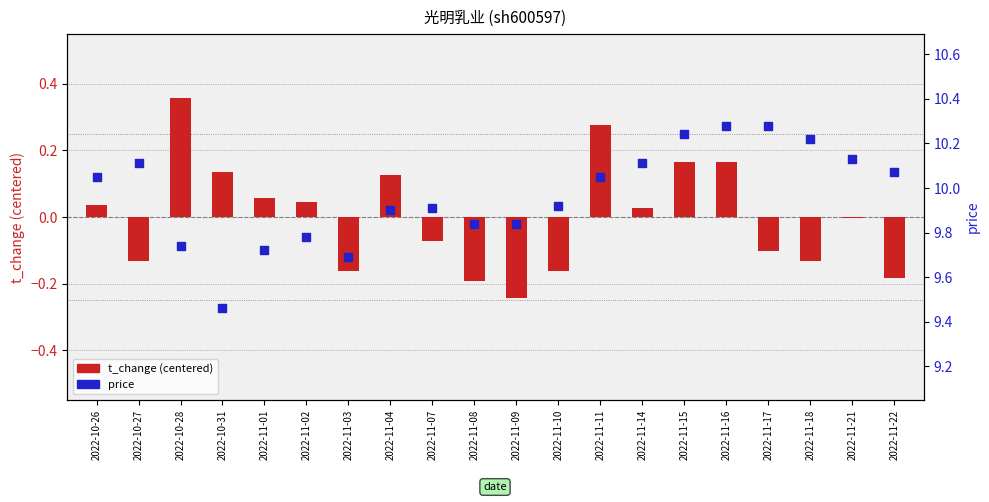

What is the total value across all series at 2022-11-11?

10.3